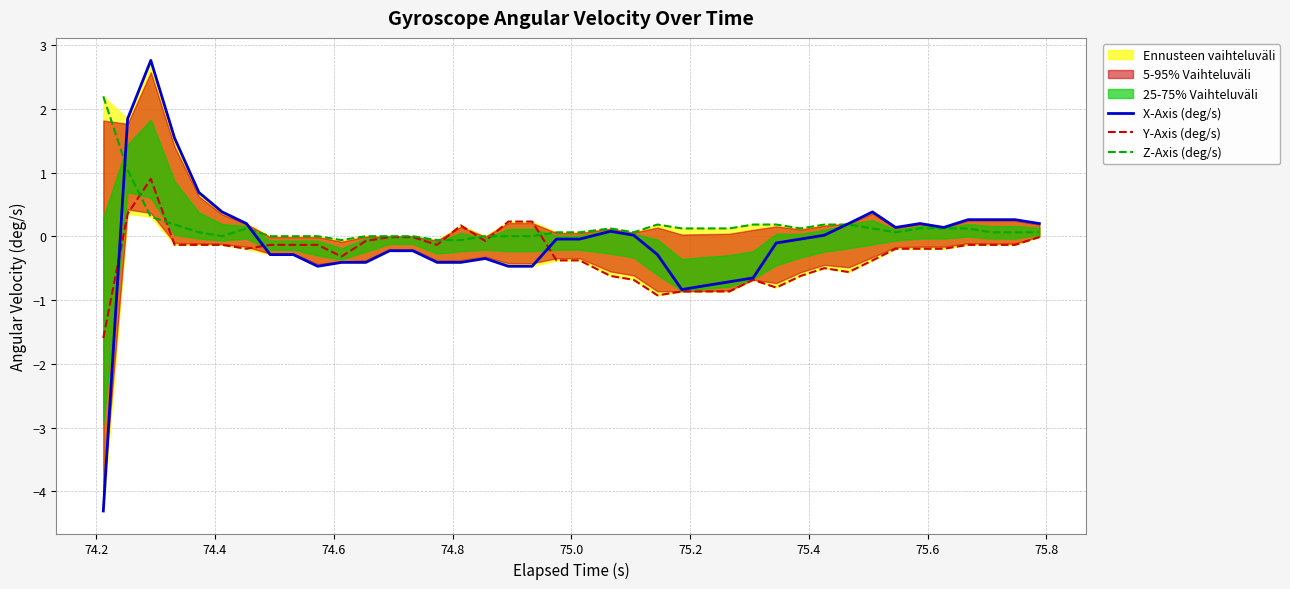

What is the highest value of the Z-Axis (deg/s) series?

2.2